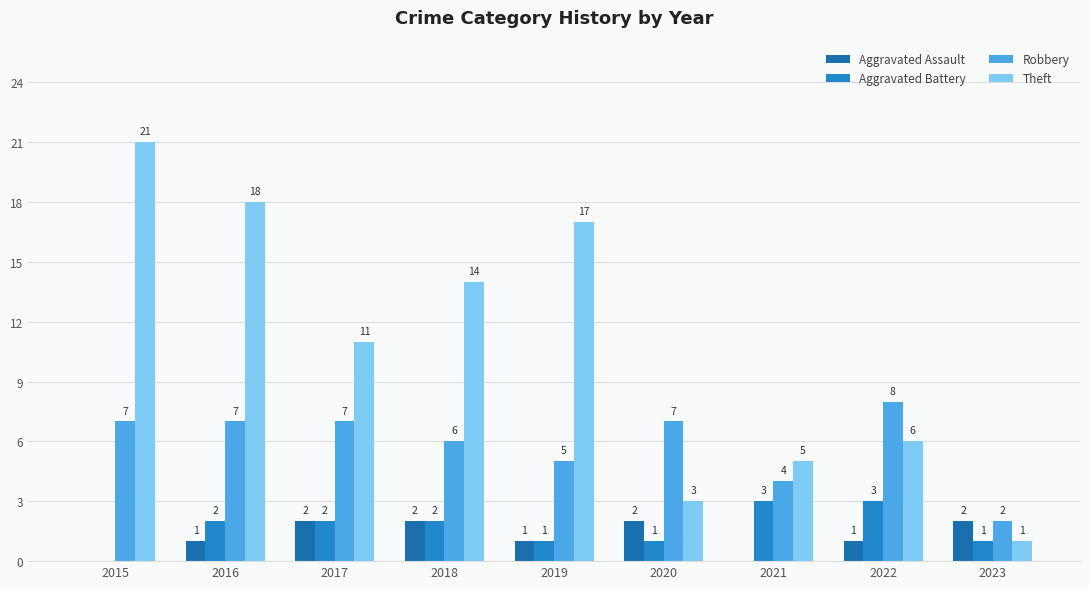

Reading right to left, extract all data points from this chart.

Aggravated Assault: 2023=2	2022=1	2021=0	2020=2	2019=1	2018=2	2017=2	2016=1	2015=0
Aggravated Battery: 2023=1	2022=3	2021=3	2020=1	2019=1	2018=2	2017=2	2016=2	2015=0
Robbery: 2023=2	2022=8	2021=4	2020=7	2019=5	2018=6	2017=7	2016=7	2015=7
Theft: 2023=1	2022=6	2021=5	2020=3	2019=17	2018=14	2017=11	2016=18	2015=21